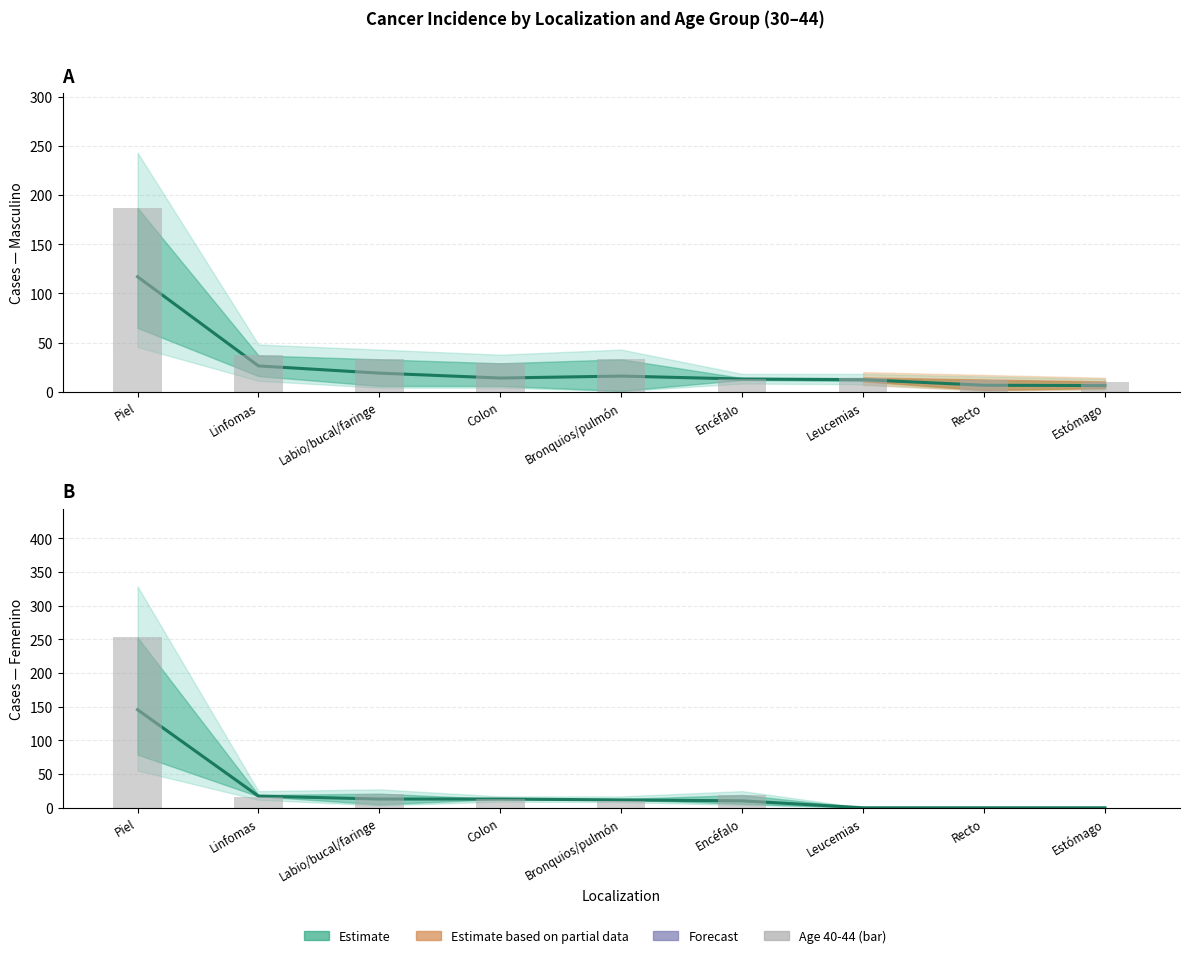

Does the chart contain stacked bars?

No